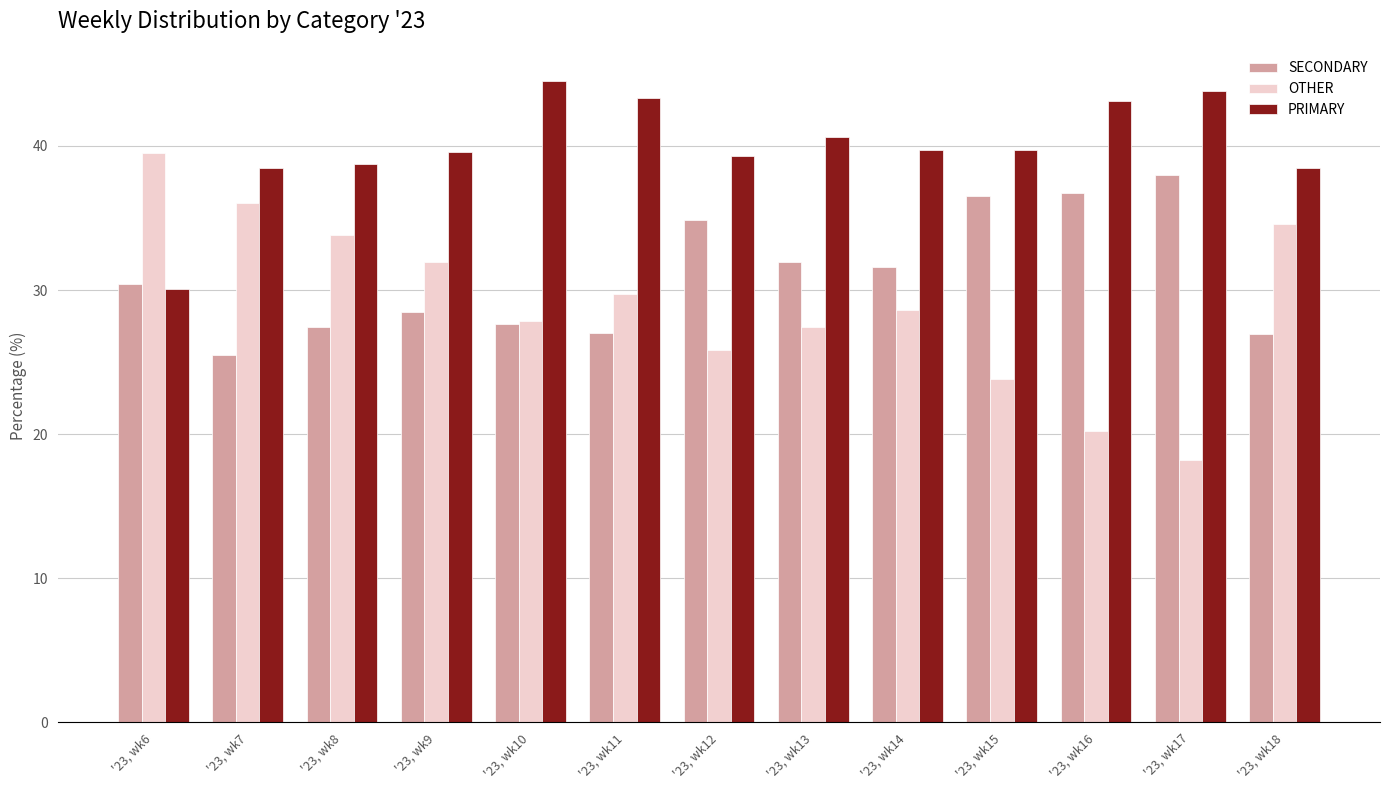

The SECONDARY series shows 61.5 at '23, wk16. True or false?

False